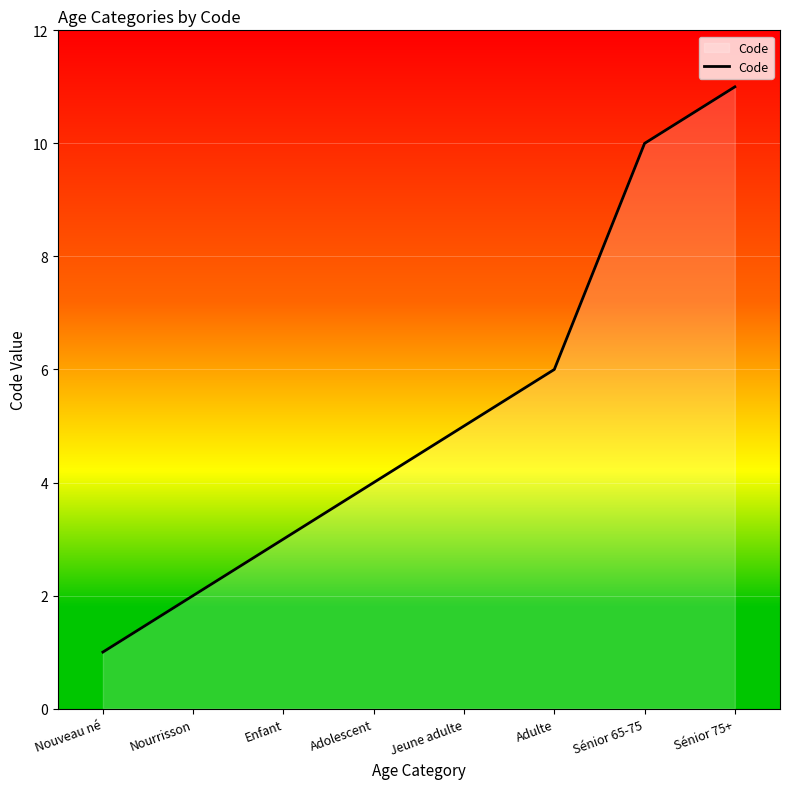

What is the difference between the second highest and minimum values?

9